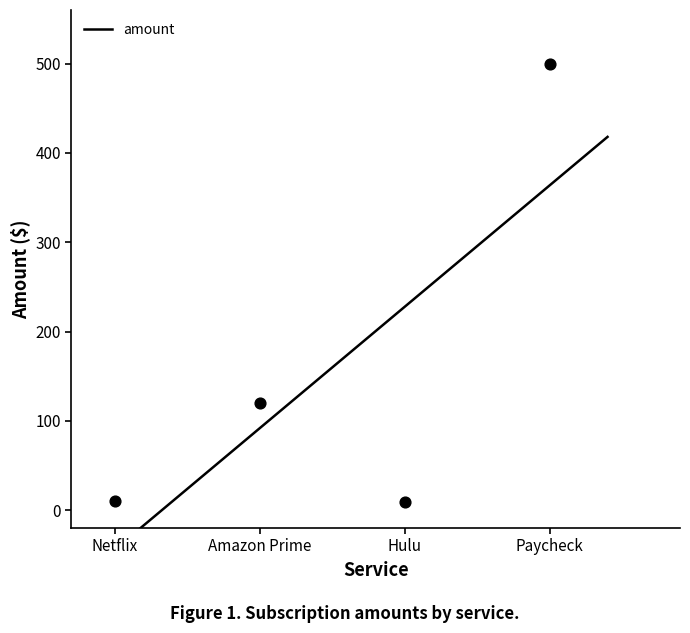

What is the ratio of the value at Hulu to the value at Amazon Prime?

0.1